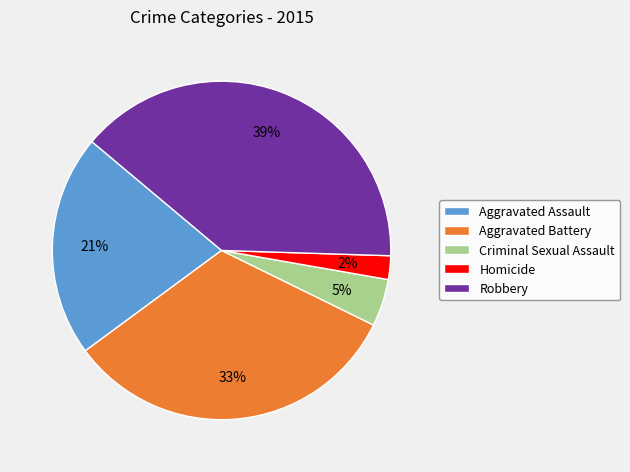

To the nearest percent, what is the difference between the largest and smallest slice percentages?

37%